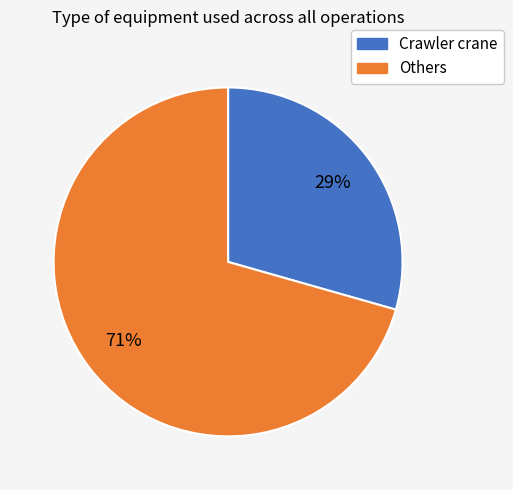

Is there any slice that represents more than half of the pie?

Yes